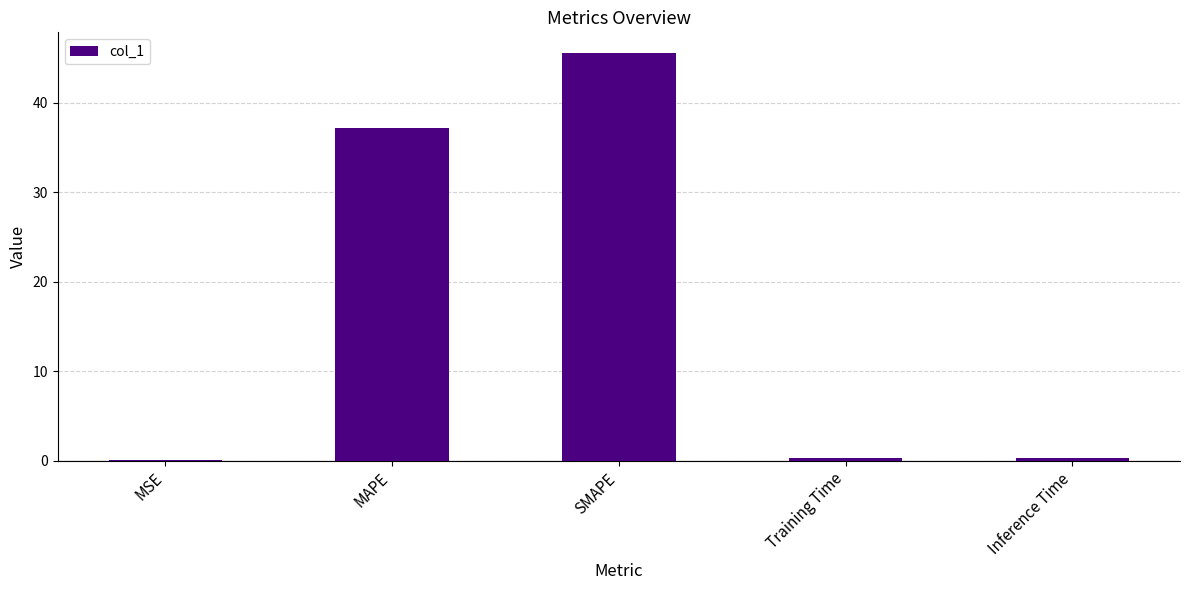

What is the sum of the values at SMAPE and MAPE?

82.7